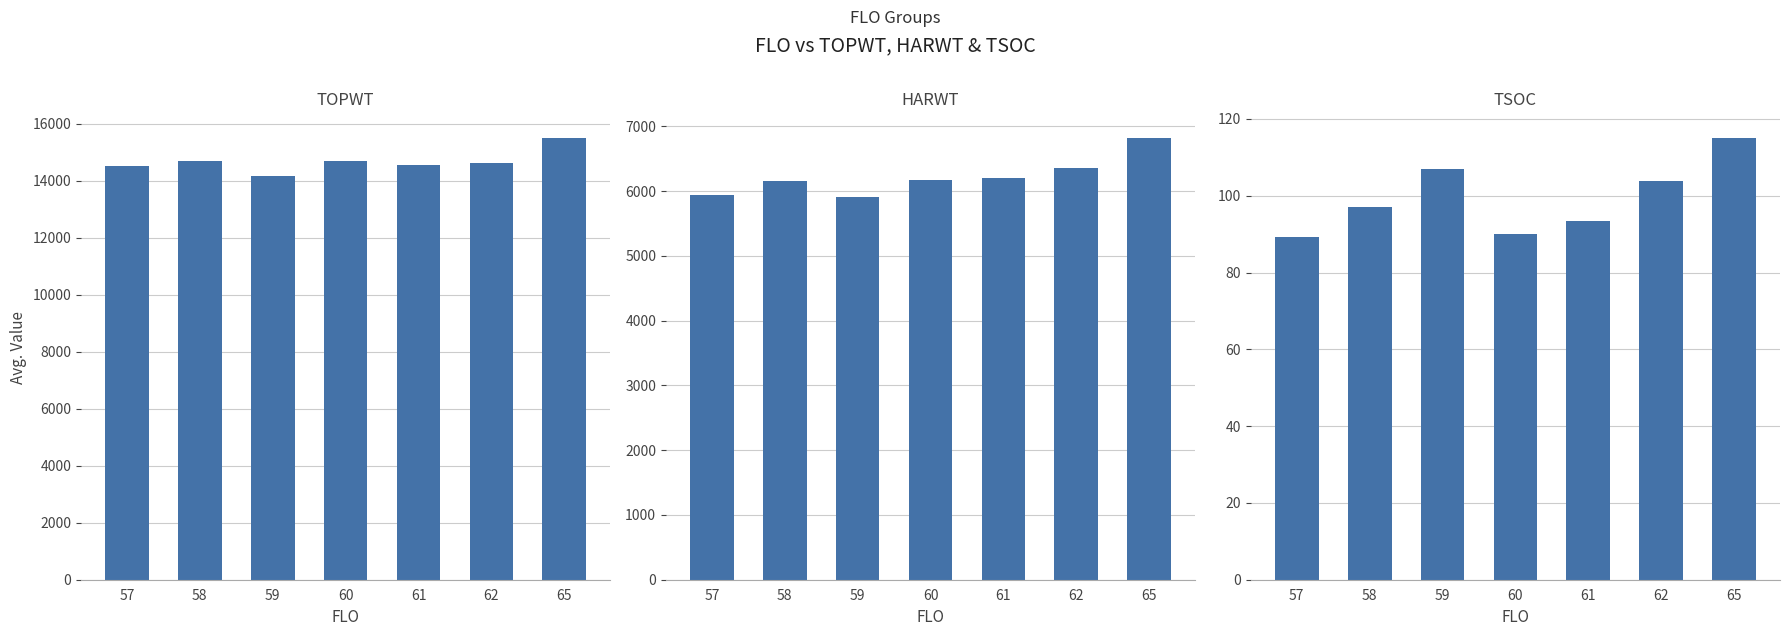

List the series in order of their peak value, highest first.

TOPWT, HARWT, TSOC